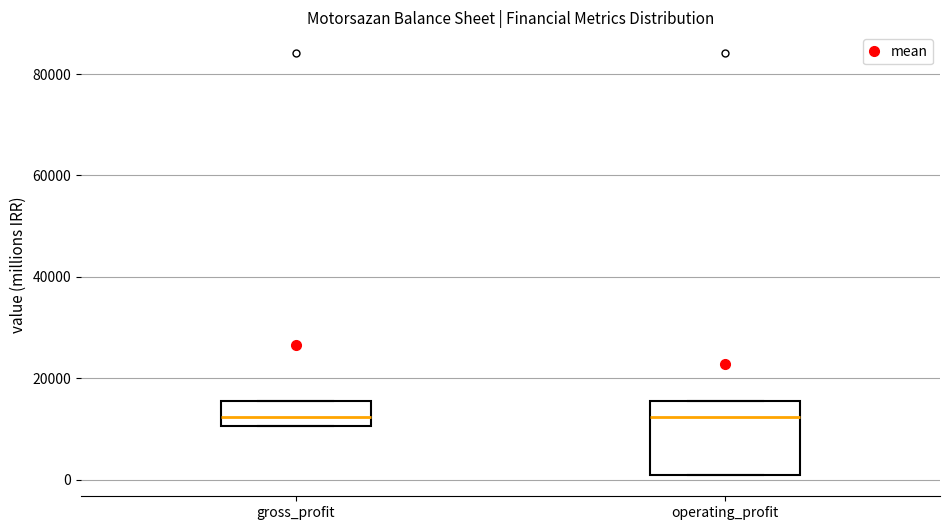

Where does the median line of the box for gross_profit sit on the y-axis? The values are not printed on the chart, so give them approximately, as read against the axis.

12000